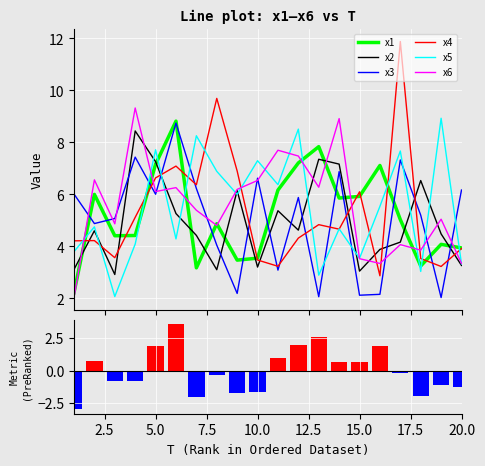

Between 5.0 and 15.0, which is larger?

5.0